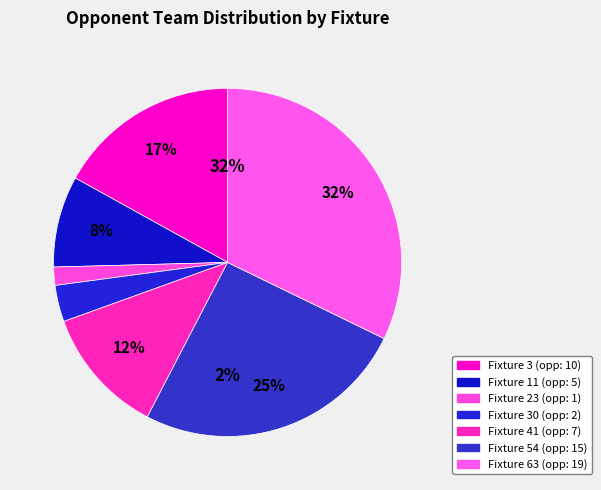

How many slices are in this pie chart?

7